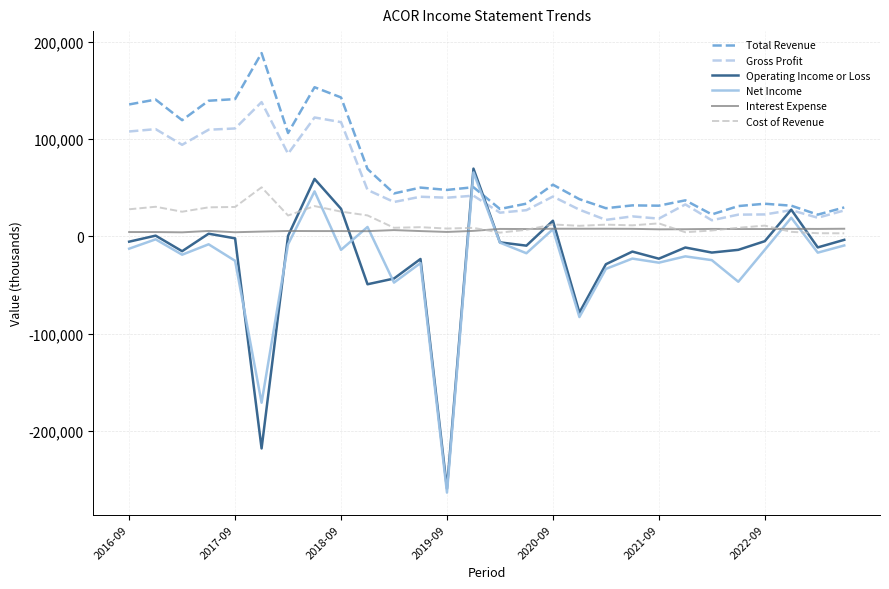

What is the difference between the maximum and minimum values in the Gross Profit series?

121500